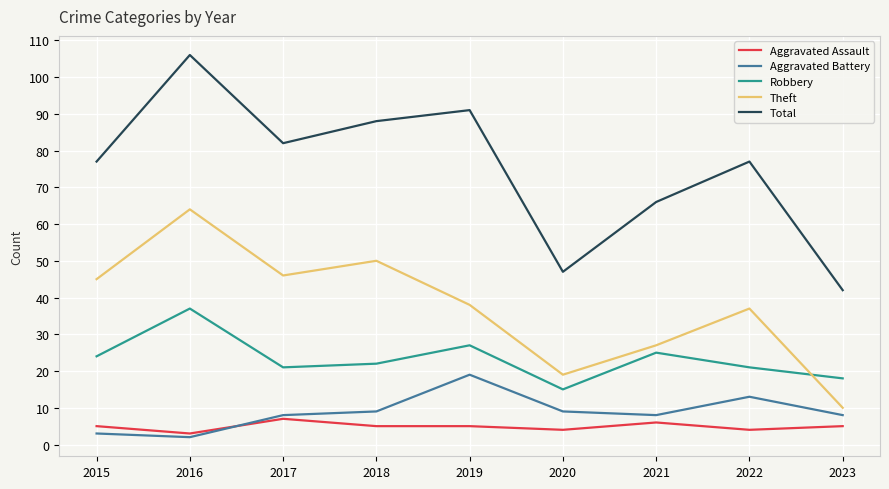

Does the chart display data point markers on the line(s)?

No